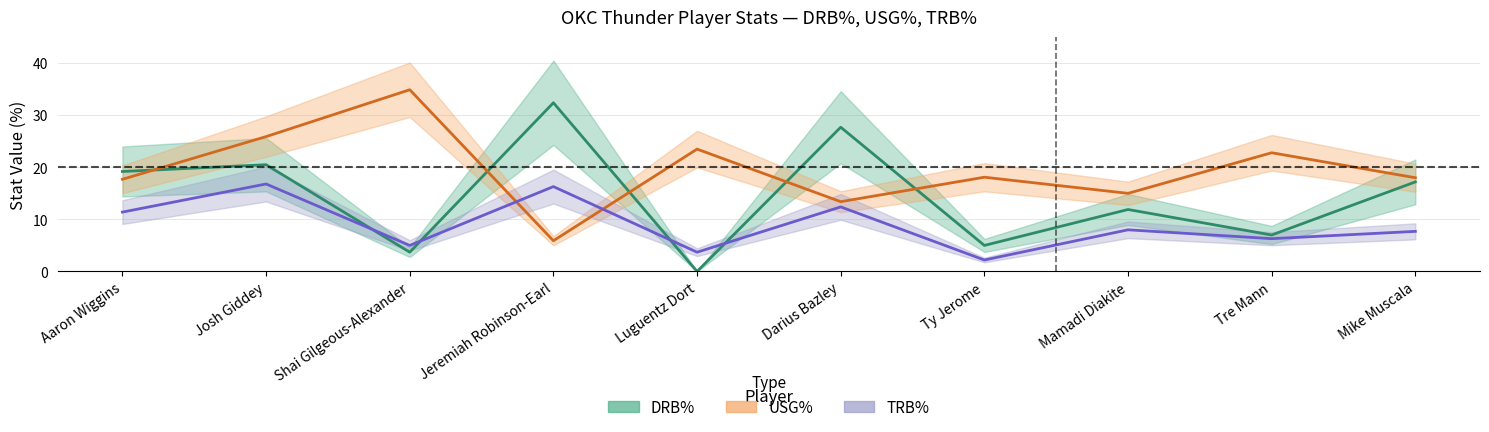

At which label does USG% reach its peak?

Shai Gilgeous-Alexander